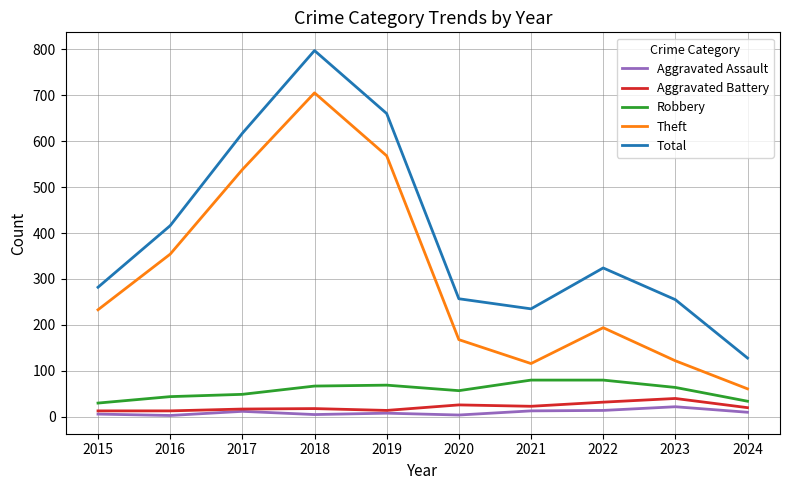

Which series has the largest range (max minus min)?

Total